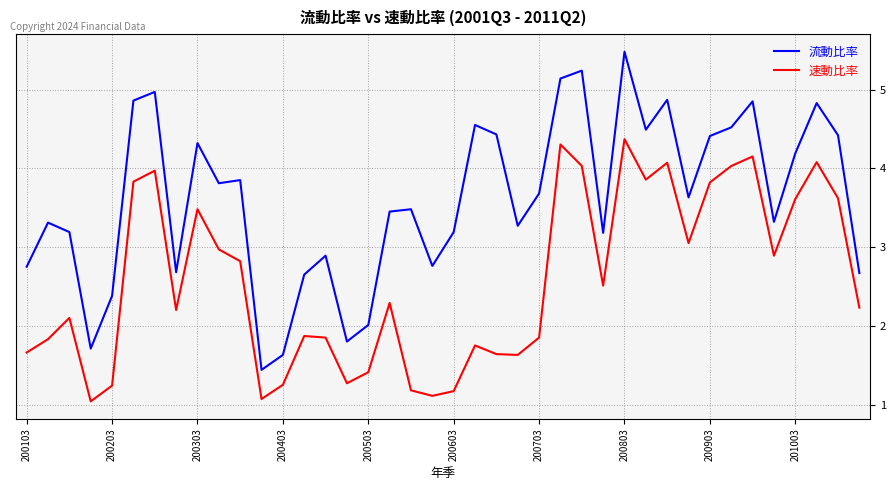

List the series in order of their peak value, highest first.

流動比率, 速動比率